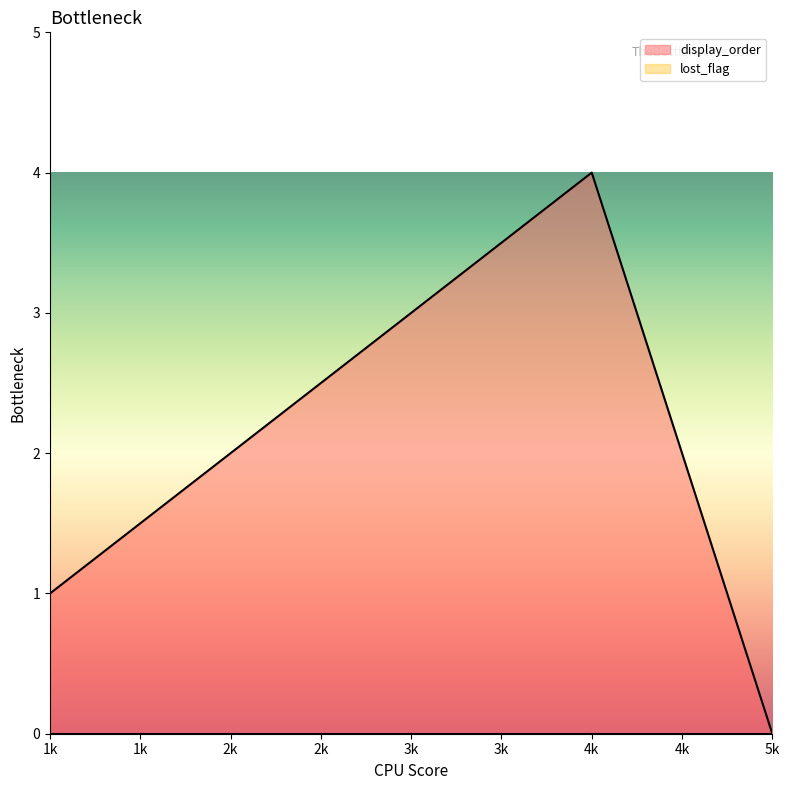

Is it true that display_order equals 4 at 4k?

True